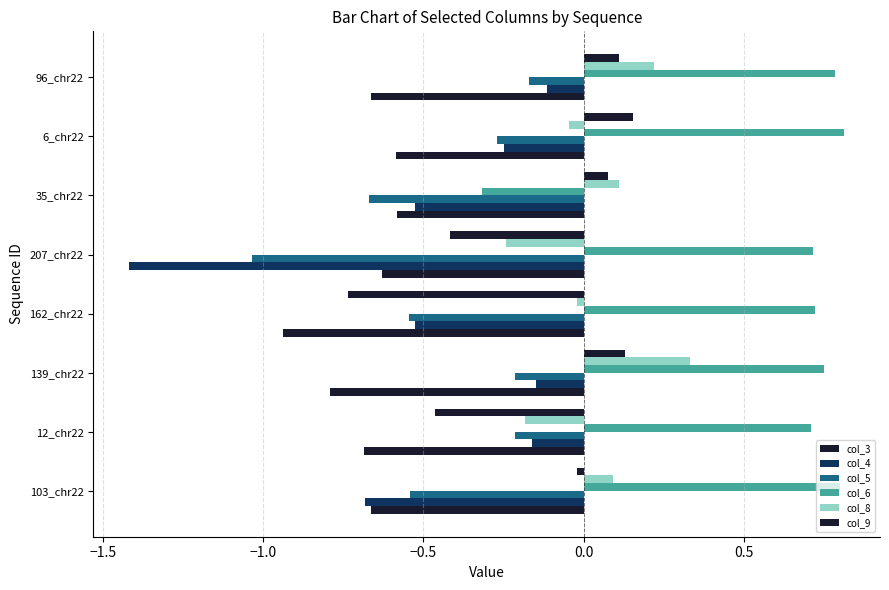

Reading left to right, extract all data points from this chart.

col_3: -0.7	-0.7	-0.8	-0.9	-0.6	-0.6	-0.6	-0.7
col_4: -0.7	-0.2	-0.1	-0.5	-1.4	-0.5	-0.2	-0.1
col_5: -0.5	-0.2	-0.2	-0.5	-1.0	-0.7	-0.3	-0.2
col_6: 0.8	0.7	0.7	0.7	0.7	-0.3	0.8	0.8
col_8: 0.1	-0.2	0.3	-0.0	-0.2	0.1	-0.0	0.2
col_9: -0.0	-0.5	0.1	-0.7	-0.4	0.1	0.2	0.1